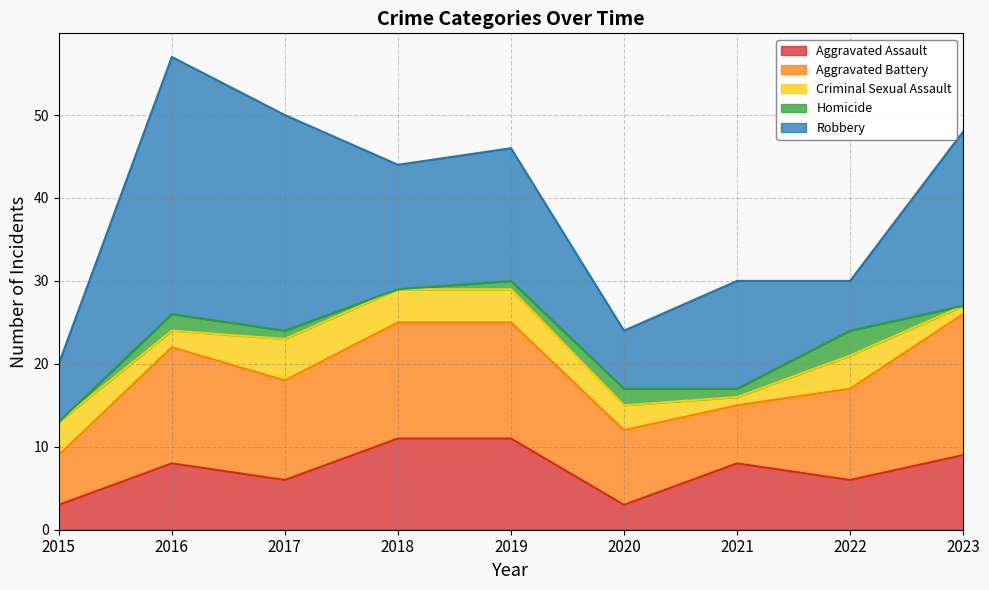

After their last crossing, which series has the higher values: Criminal Sexual Assault or Aggravated Assault?

Aggravated Assault